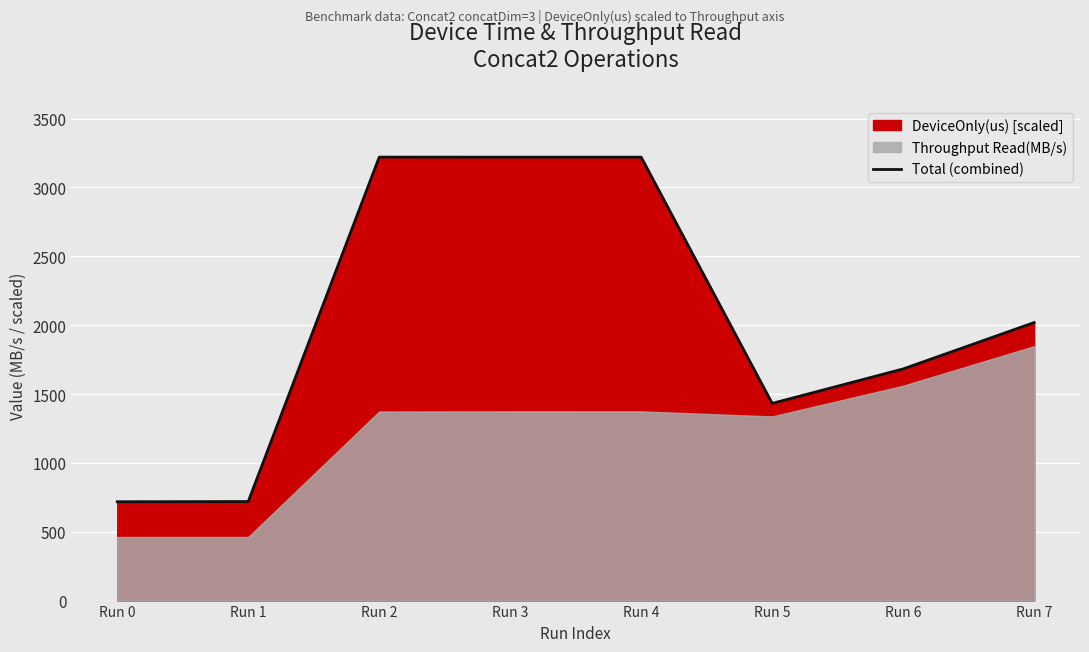

At which category does the data reach its first local peak?

Run 2